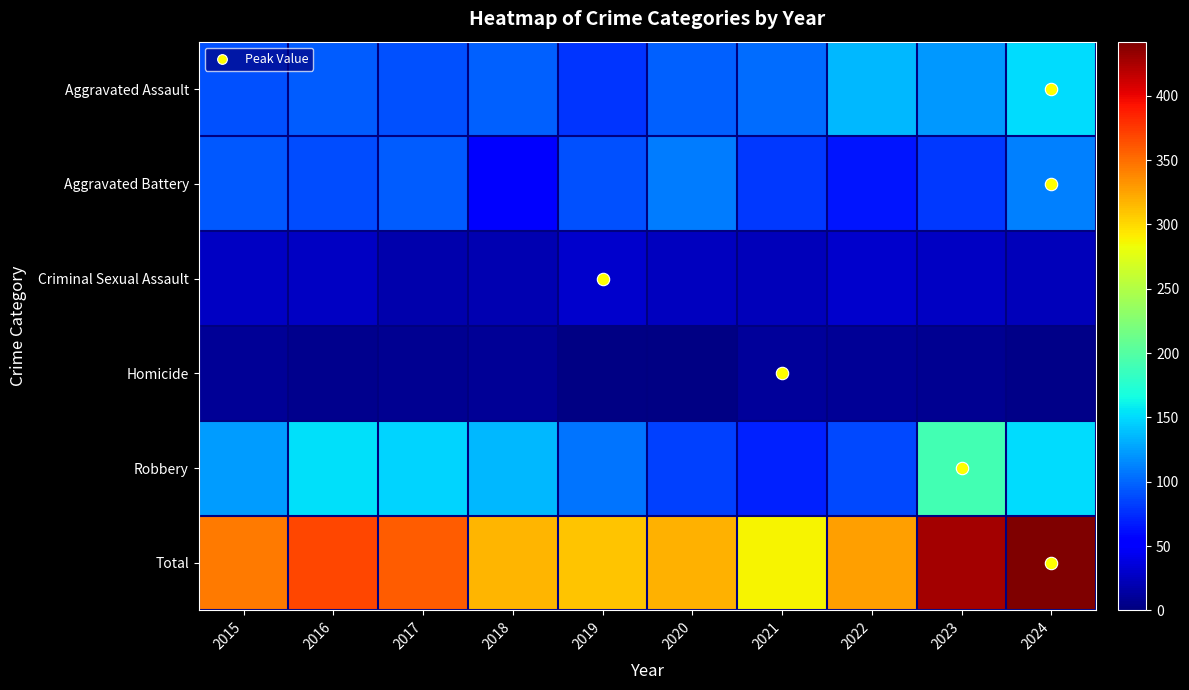

At 2021, list the series in order from largest to smallest.

Total, Aggravated Assault, Aggravated Battery, Robbery, Criminal Sexual Assault, Homicide